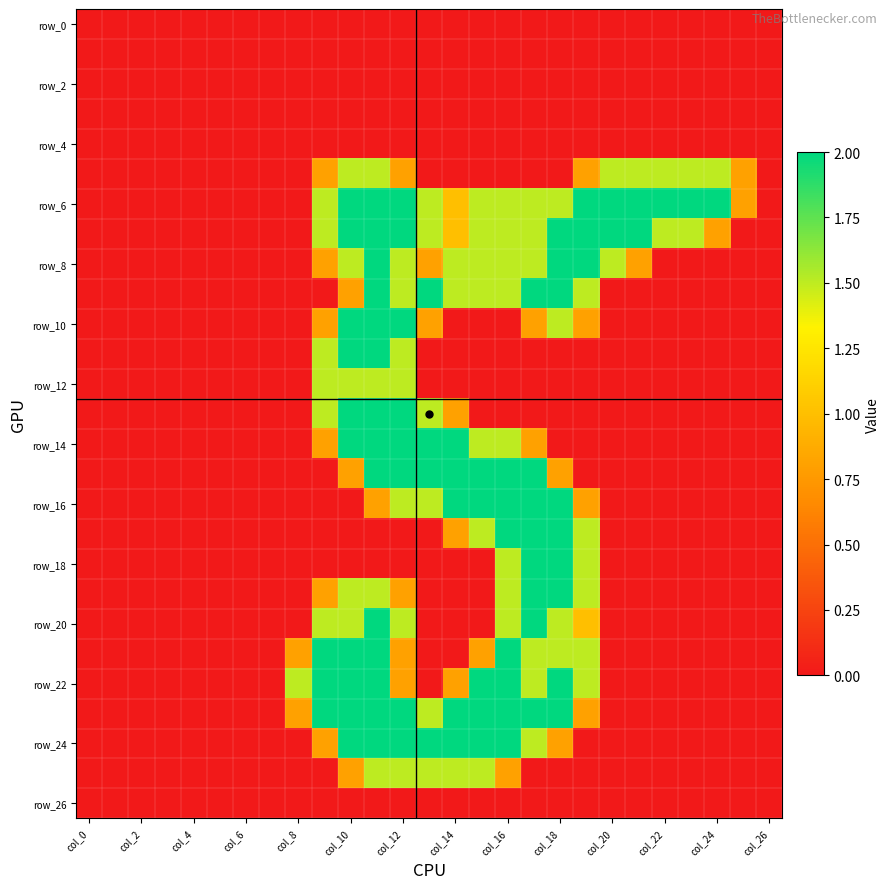

Which label corresponds to the largest value in the chart?

col_10